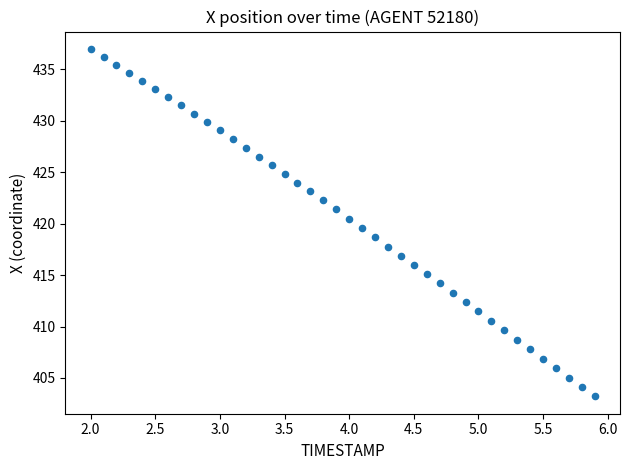

What is the range of X values (max minus min)?

3.9